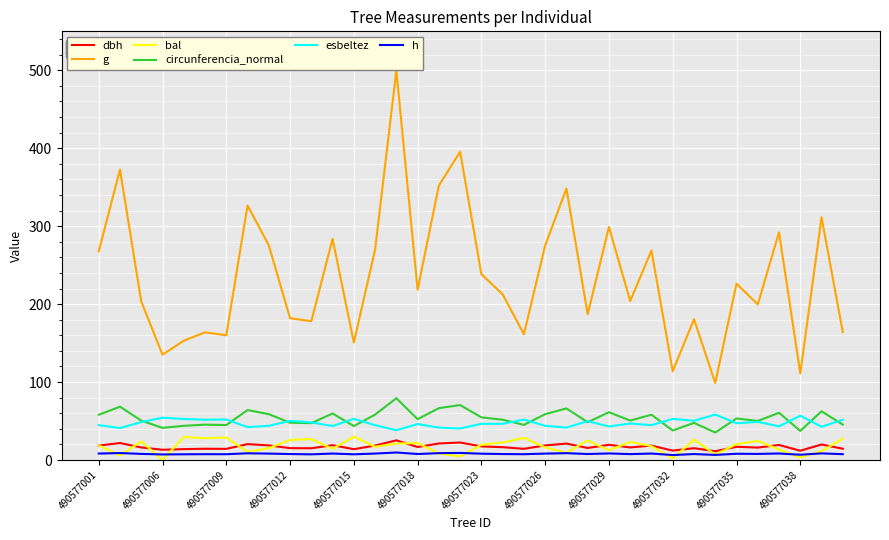

Does the chart display data point markers on the line(s)?

No